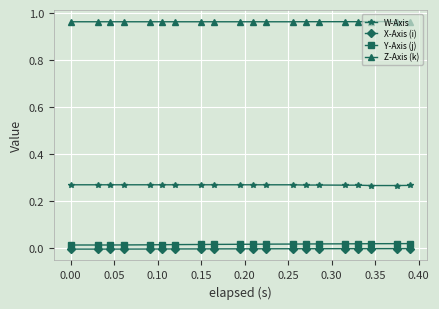

True or false: W-Axis and X-Axis (i) intersect in this chart.

False